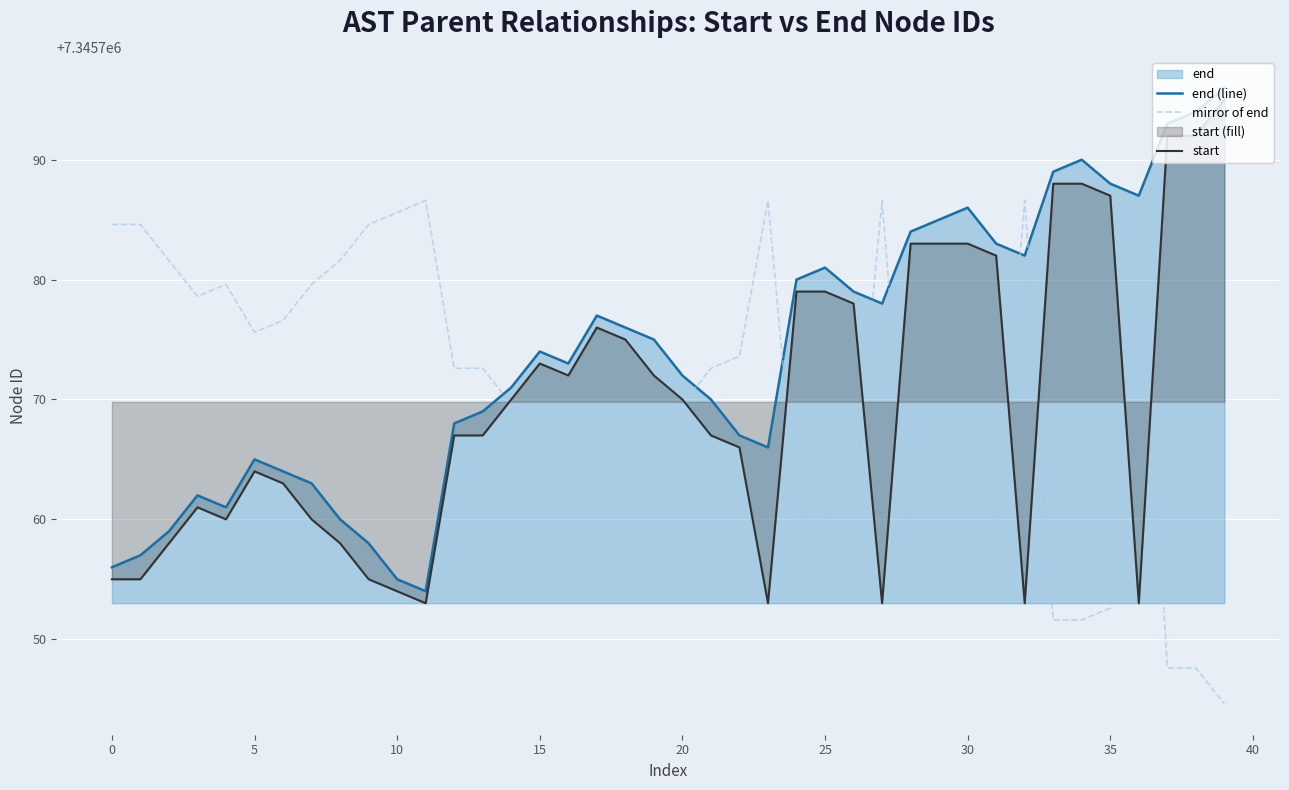

Reading left to right, extract all data points from this chart.

end (line): 7345756.0	7345757.0	7345759.0	7345762.0	7345761.0	7345765.0	7345764.0	7345763.0	7345760.0	7345758.0	7345755.0	7345754.0	7345768.0	7345769.0	7345771.0	7345774.0	7345773.0	7345777.0	7345776.0	7345775.0	7345772.0	7345770.0	7345767.0	7345766.0	7345780.0	7345781.0	7345779.0	7345778.0	7345784.0	7345785.0	7345786.0	7345783.0	7345782.0	7345789.0	7345790.0	7345788.0	7345787.0	7345793.0	7345794.0	7345796.0
mirror of end: 7345784.6	7345784.6	7345781.6	7345778.6	7345779.6	7345775.6	7345776.6	7345779.6	7345781.6	7345784.6	7345785.6	7345786.6	7345772.6	7345772.6	7345769.6	7345766.6	7345767.6	7345763.6	7345764.6	7345767.6	7345769.6	7345772.6	7345773.6	7345786.6	7345760.6	7345760.6	7345761.6	7345786.6	7345756.6	7345756.6	7345756.6	7345757.6	7345786.6	7345751.6	7345751.6	7345752.6	7345786.6	7345747.6	7345747.6	7345744.6
start: 7345755.0	7345755.0	7345758.0	7345761.0	7345760.0	7345764.0	7345763.0	7345760.0	7345758.0	7345755.0	7345754.0	7345753.0	7345767.0	7345767.0	7345770.0	7345773.0	7345772.0	7345776.0	7345775.0	7345772.0	7345770.0	7345767.0	7345766.0	7345753.0	7345779.0	7345779.0	7345778.0	7345753.0	7345783.0	7345783.0	7345783.0	7345782.0	7345753.0	7345788.0	7345788.0	7345787.0	7345753.0	7345792.0	7345792.0	7345795.0